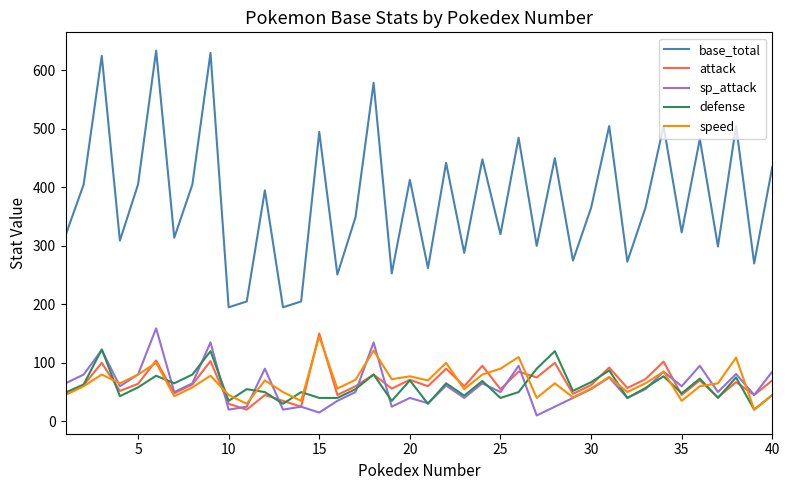

Which series has the largest total across all categories?

base_total